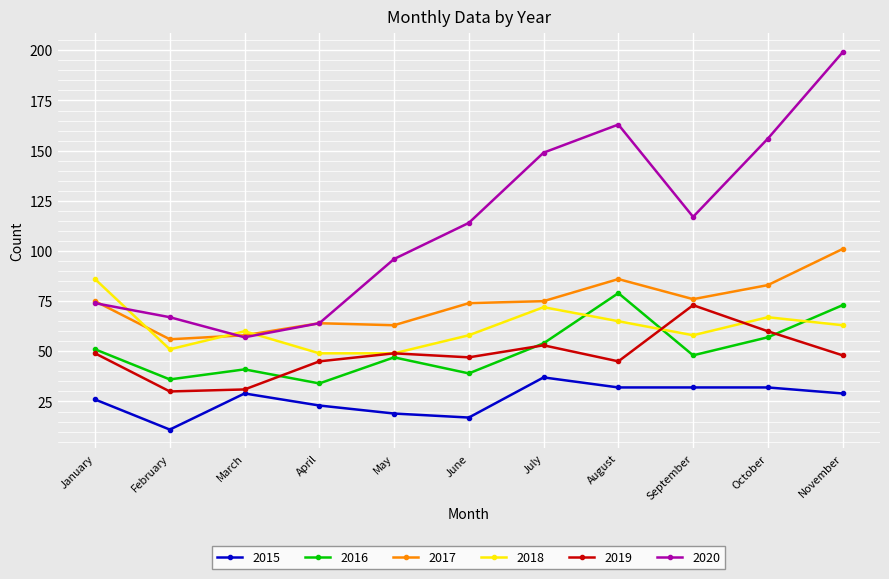

What is the sum of all 2020 values?

1256